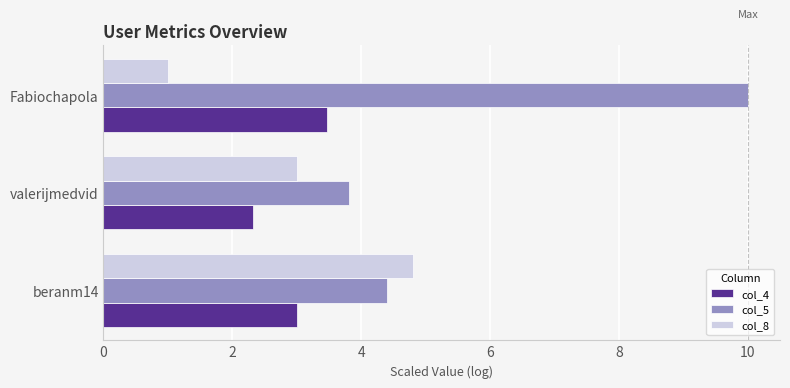

List the labels in order of col_8 value, smallest first.

Fabiochapola, valerijmedvid, beranm14